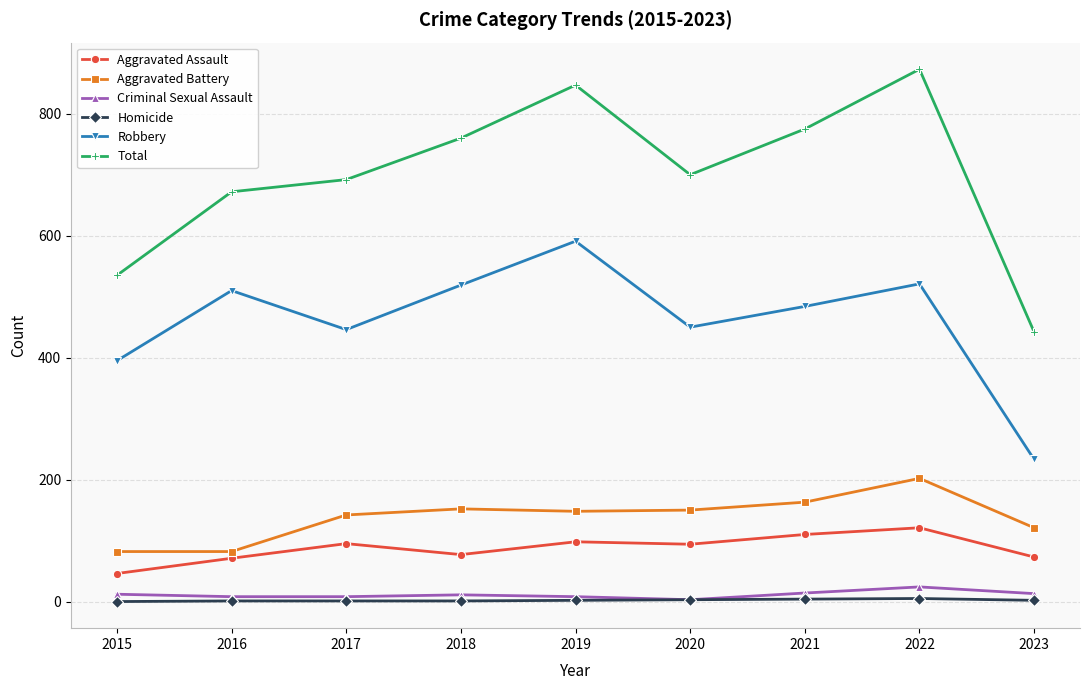

The value of Aggravated Assault at 2021 is 36. True or false?

False